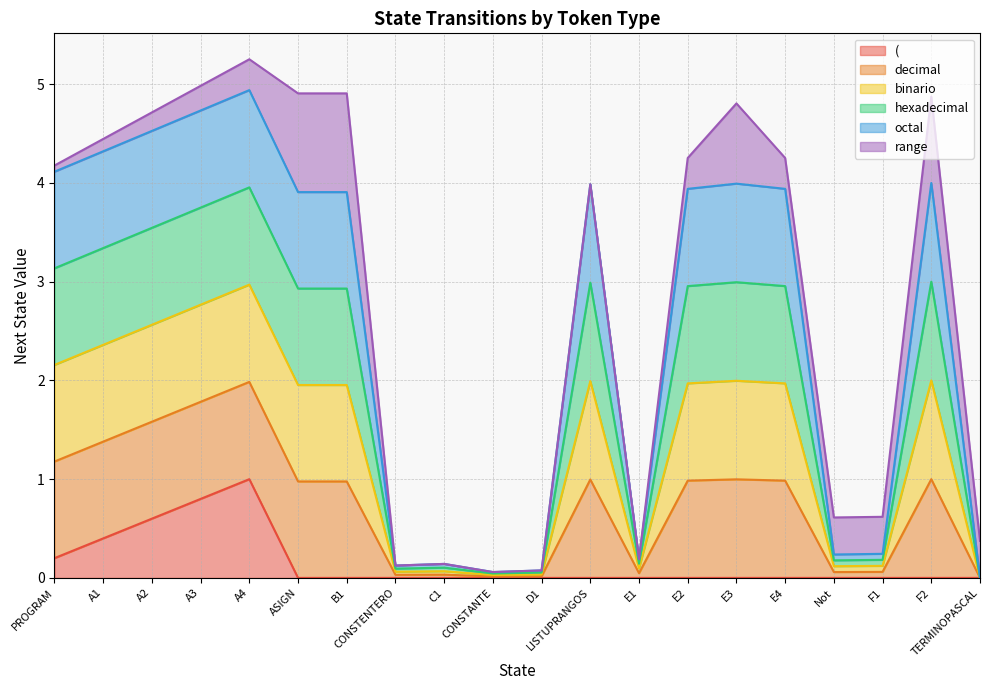

What is the value of the binario point at the 11th from the left?

0.1